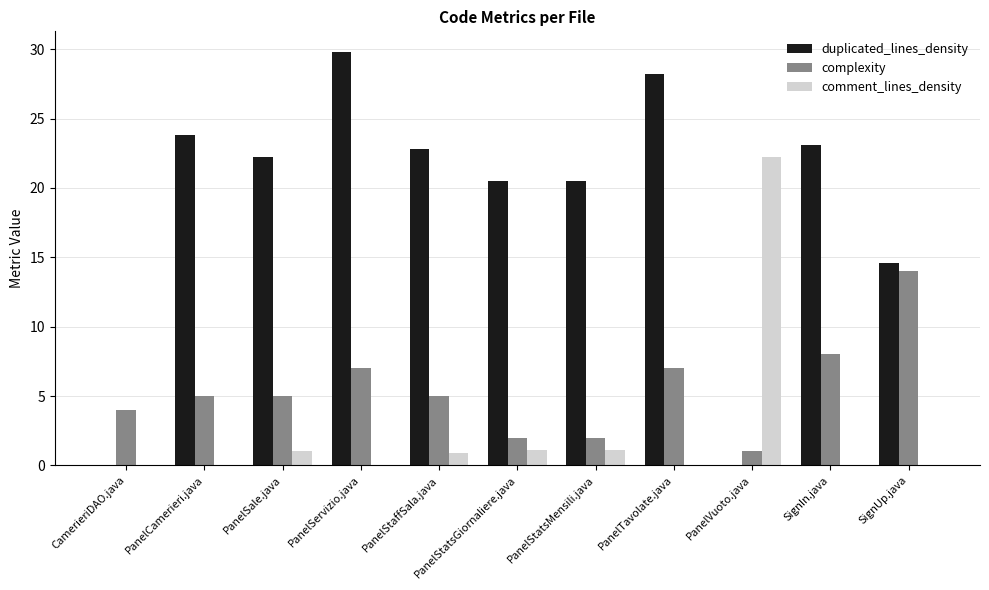

Are the bars grouped side by side (vs. stacked)?

Yes